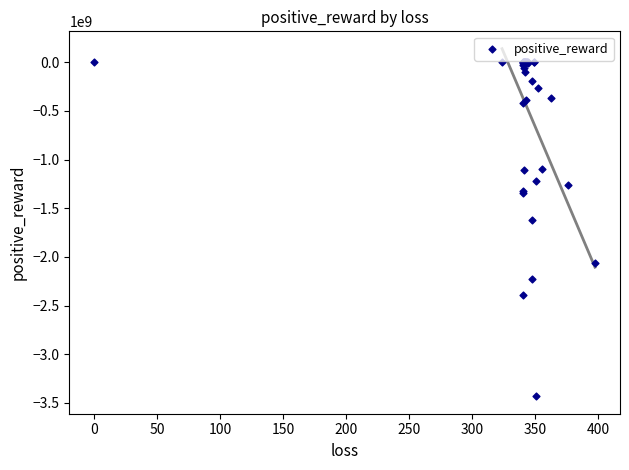

What Y value in the scatter plot is closest to -1715921378?

-1618365374.0